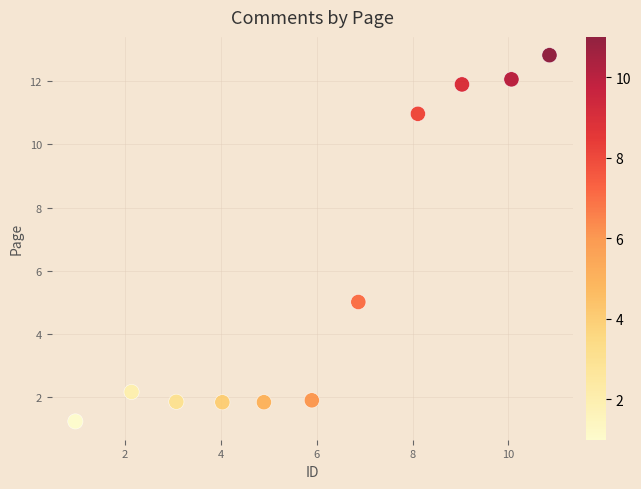

What is the range of X values (max minus min)?

9.9